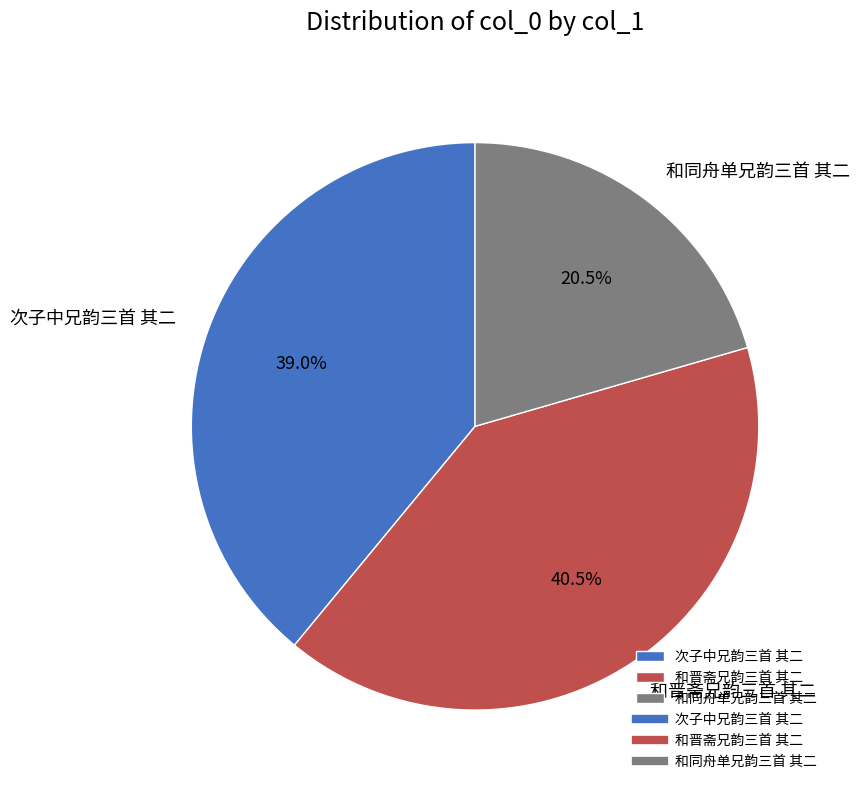

Count the number of slices in the pie.

3